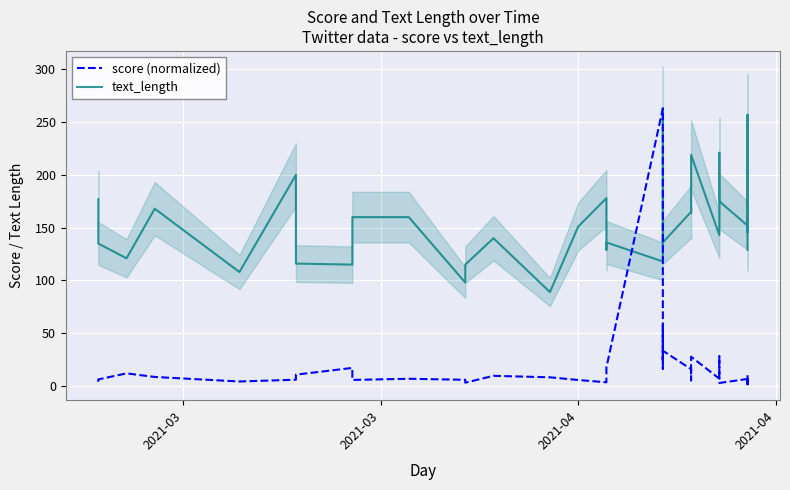

The value of score (normalized) at 31 is 48.9. True or false?

False